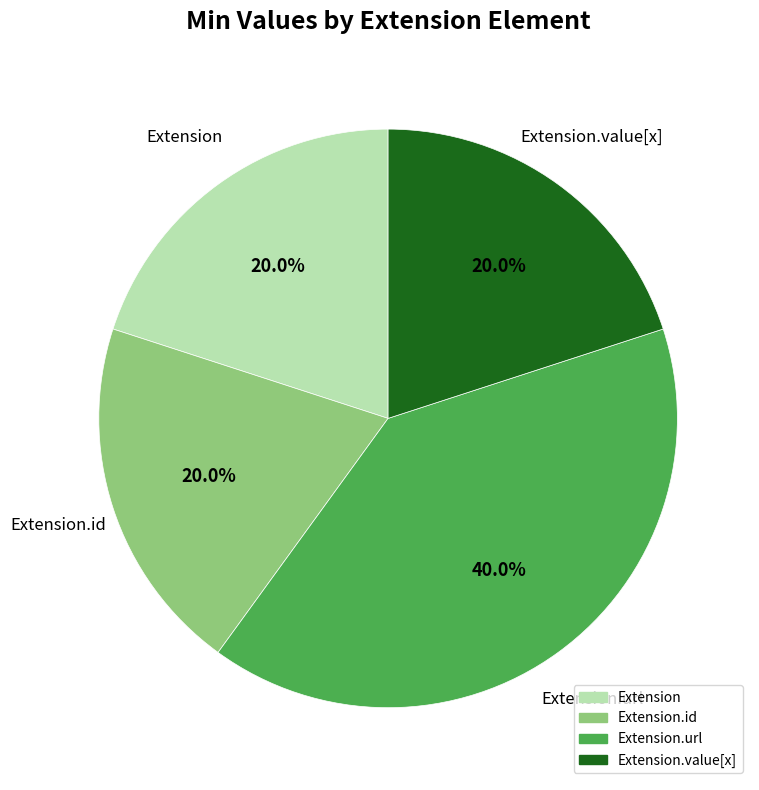

Does any single category account for the majority?

No